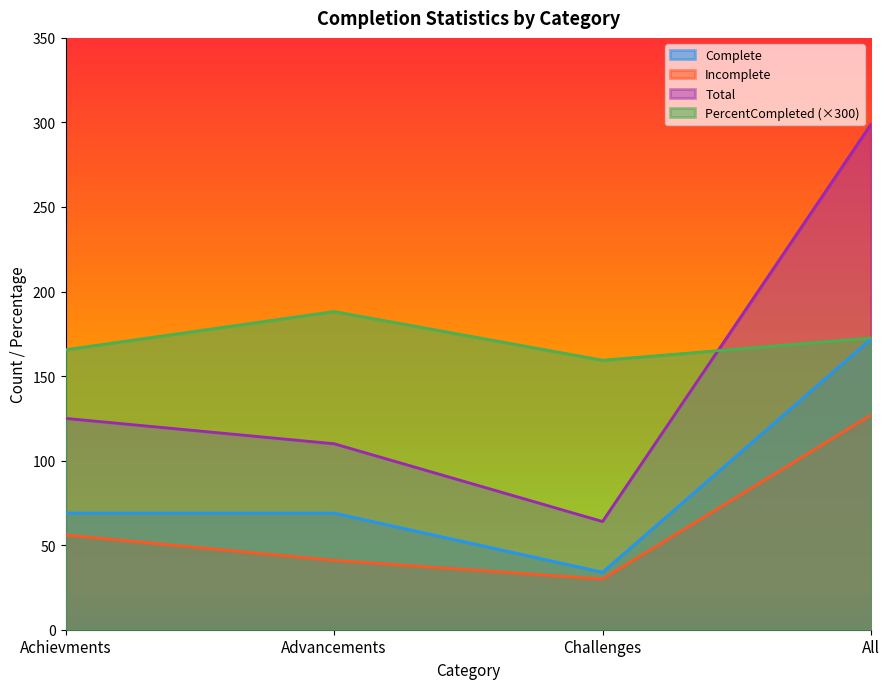

What are all the series names shown in the legend?

Complete, Incomplete, Total, PercentCompleted (×300)